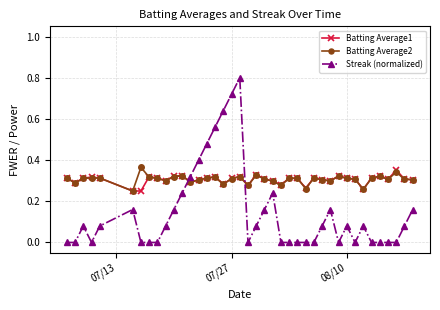

True or false: Batting Average2 has more than 2 points higher than both neighbors.

True